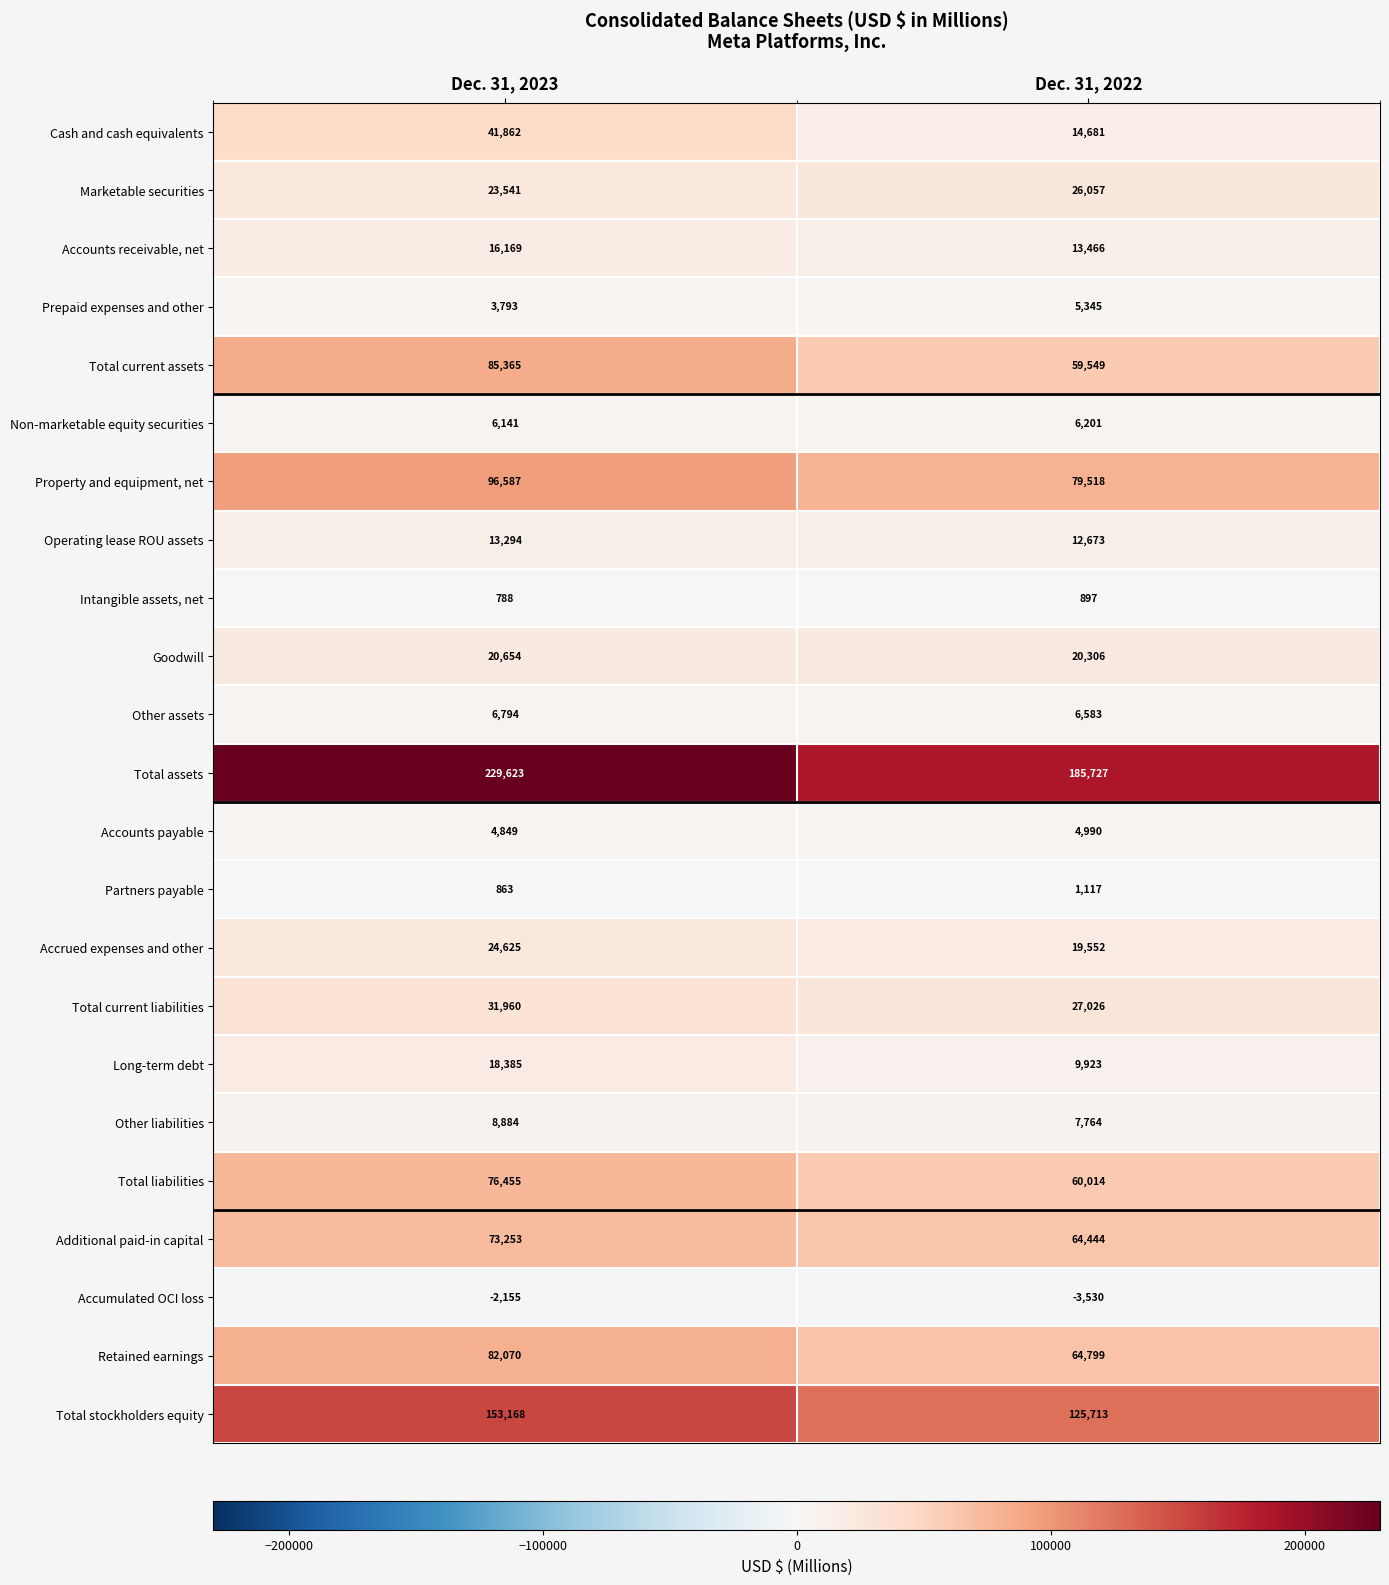

Which series has the largest total across all categories?

Total assets